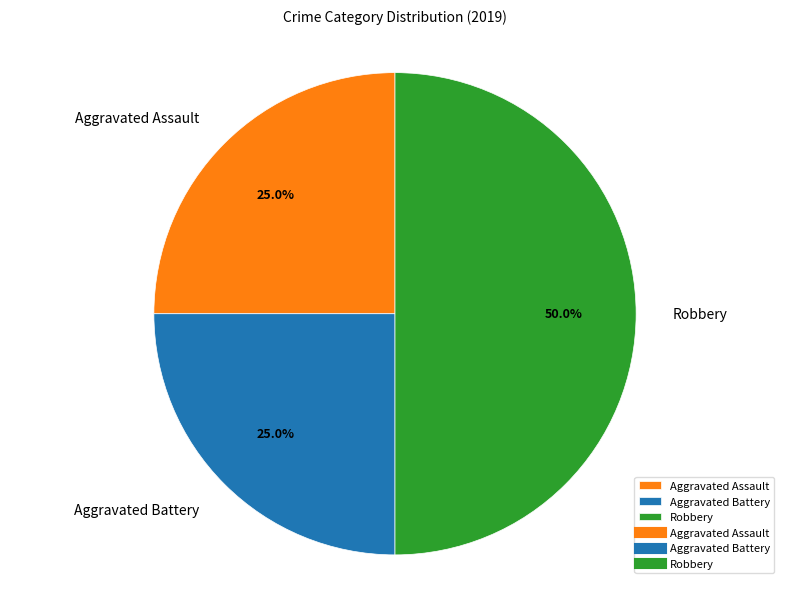

To the nearest percent, what is the average slice percentage?

33%